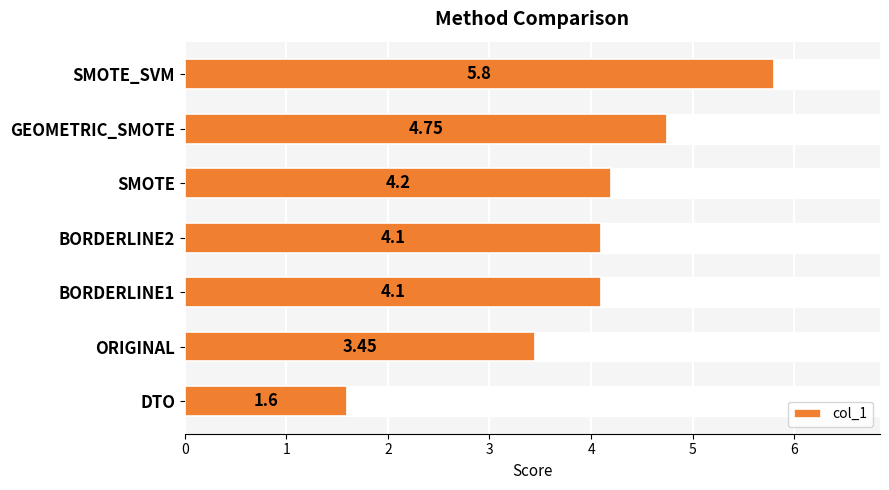

What is the difference between the col_1 values at DTO and BORDERLINE2?

2.5